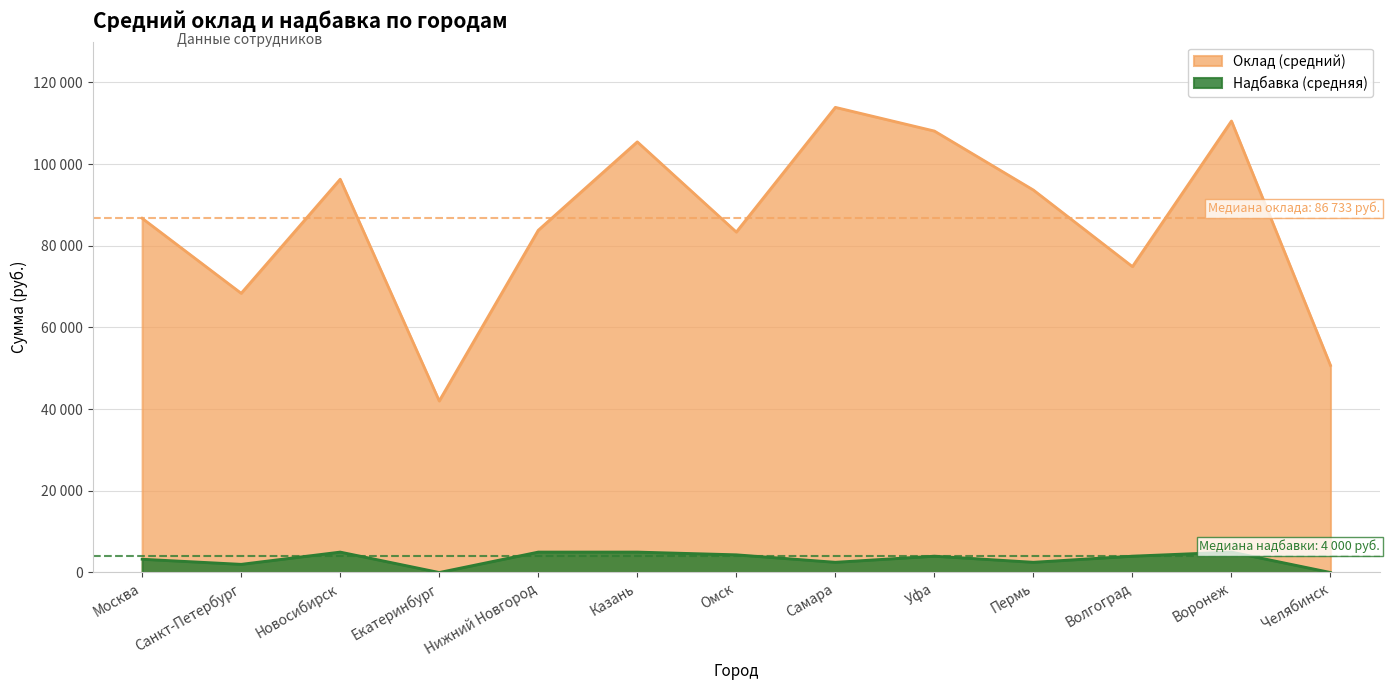

The value of Оклад (средний) at Казань is 105450. True or false?

True